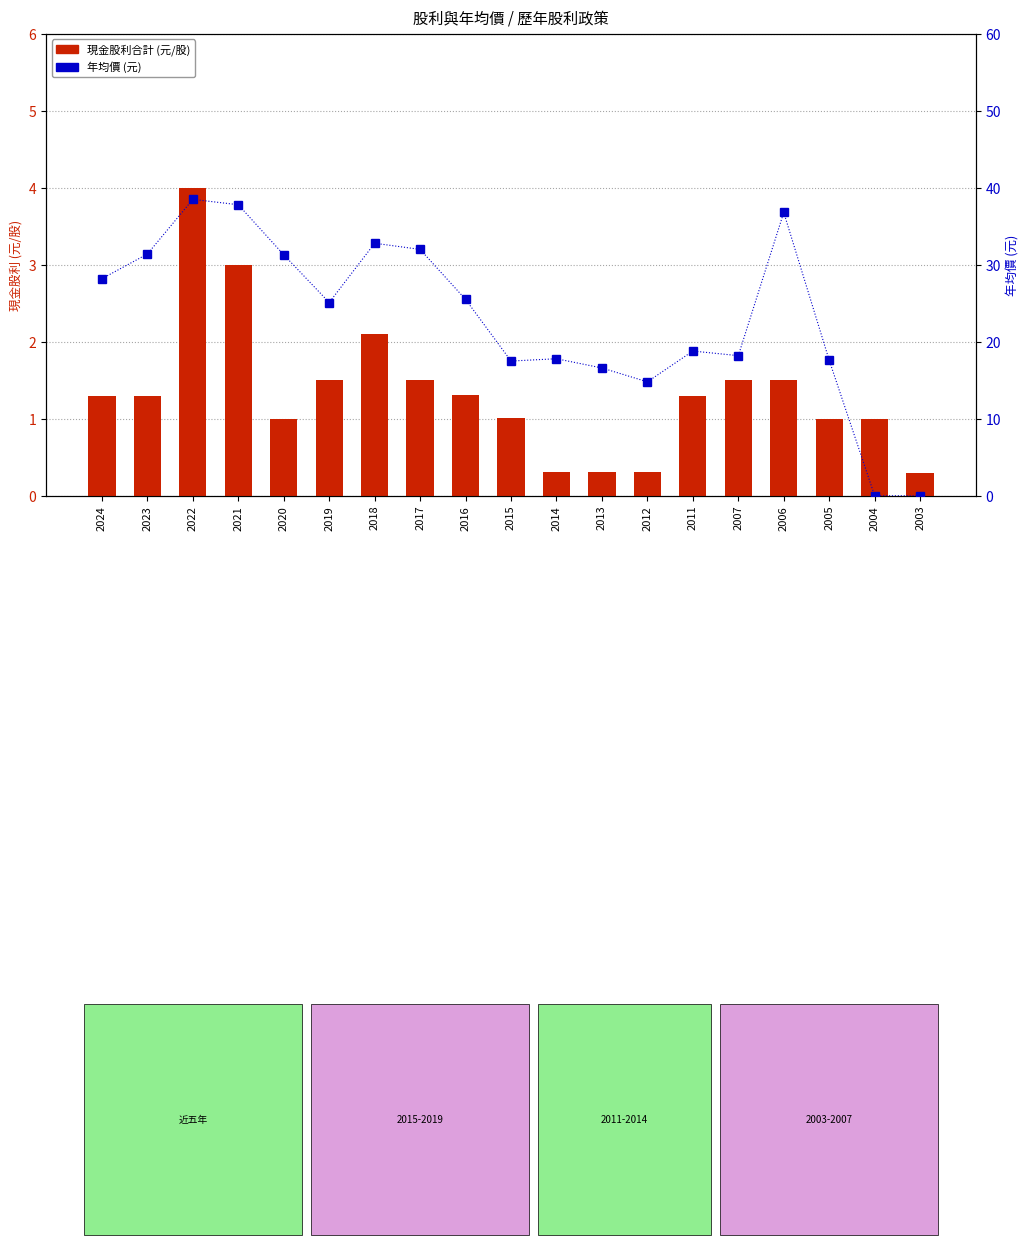

True or false: 年均價 has a value of 7.9 at 2013.

False